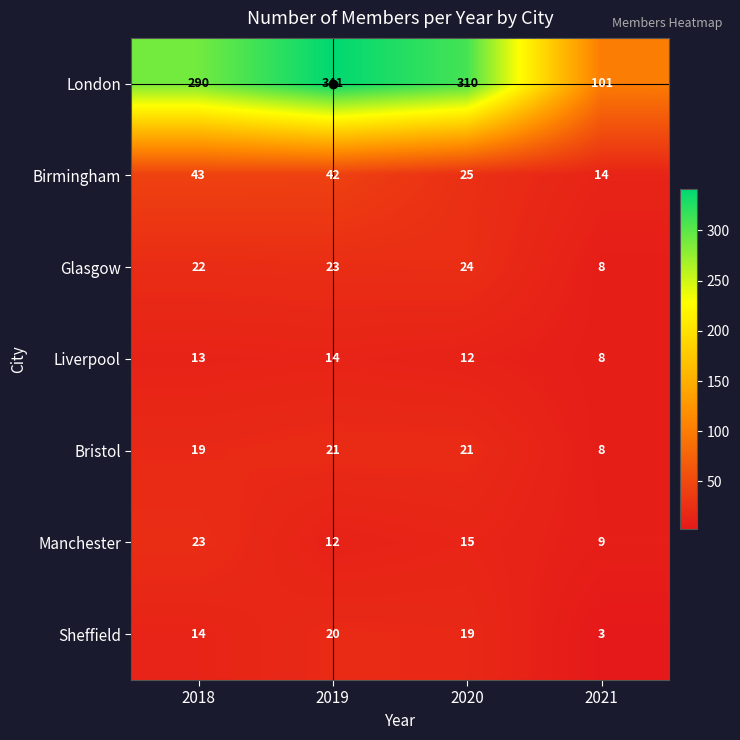

How many Bristol values are between 19 and 21?

3